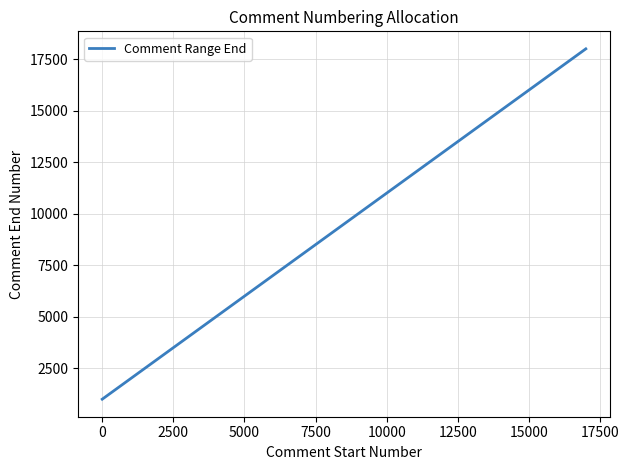

What is the greatest value displayed?

18000